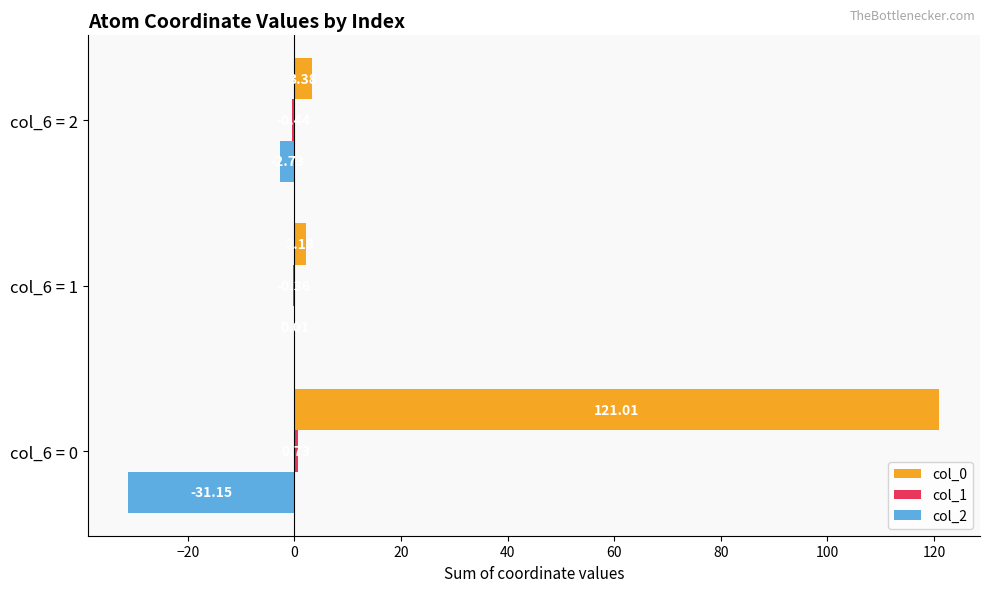

What is the sum of the col_2 values at col_6 = 1 and col_6 = 0?

-31.1